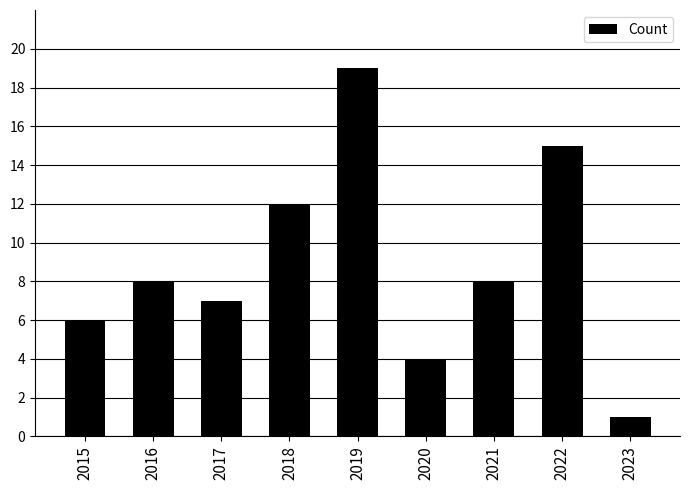

The chart shows a value of 12 at 2018. True or false?

True